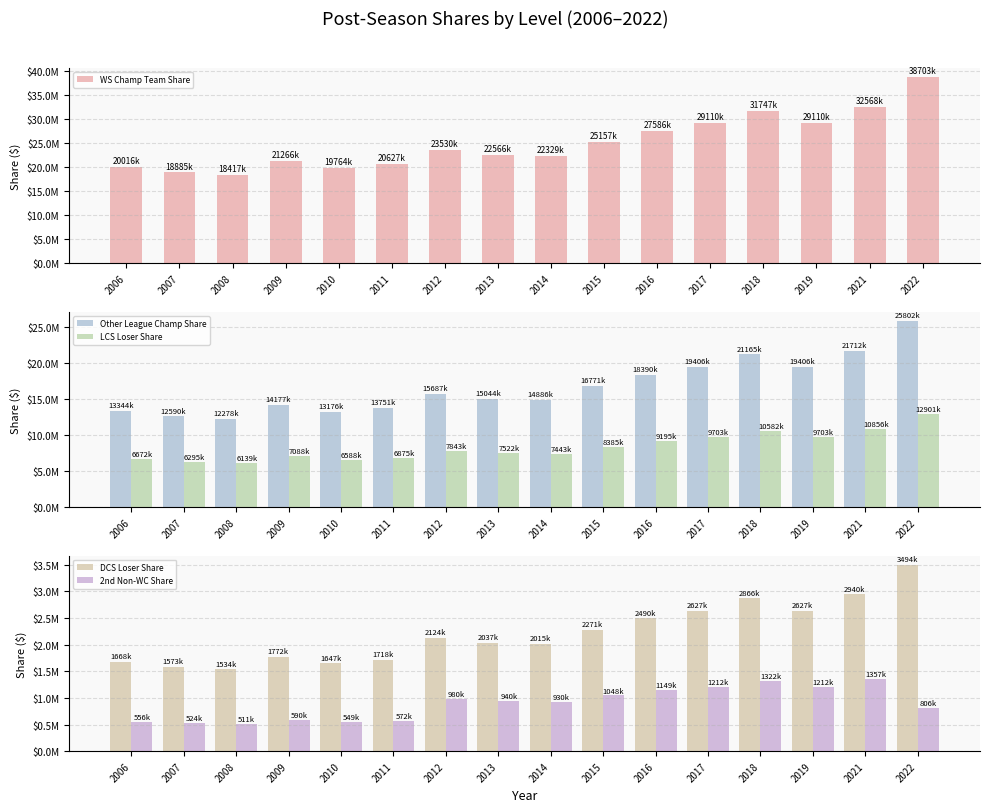

What is the total value across all series at 2011?

43547425.6